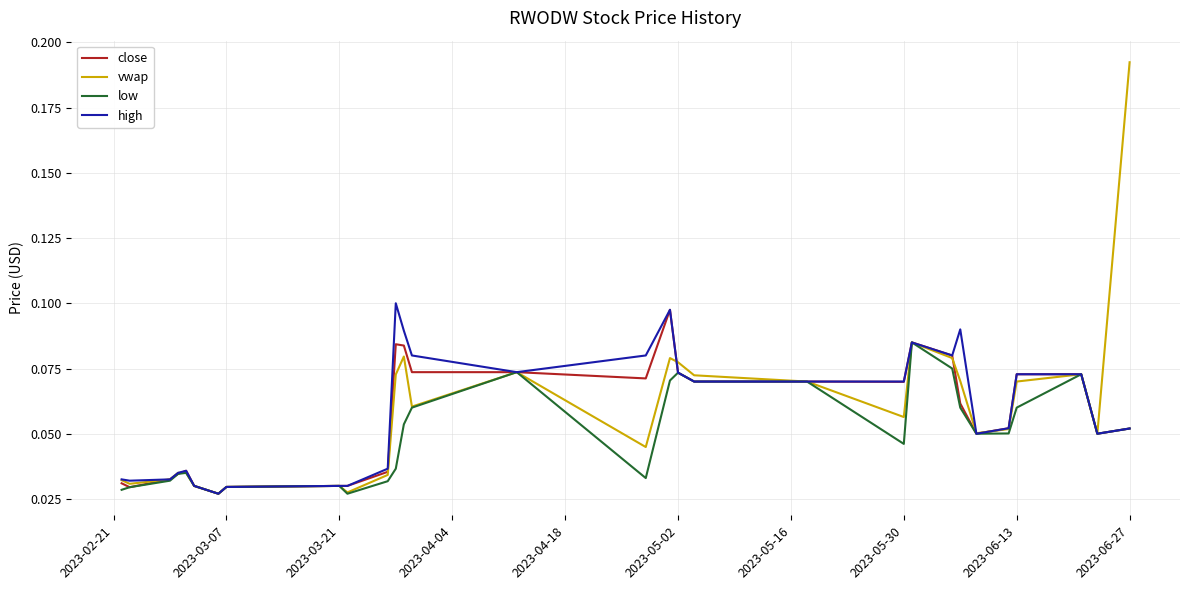

Which series has the largest range (max minus min)?

vwap